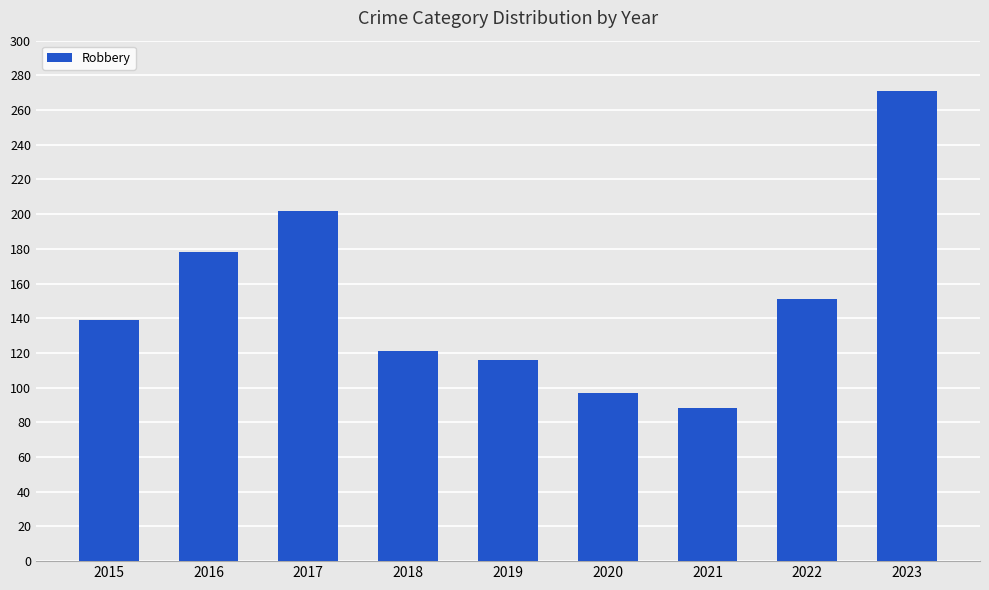

List the labels in order of value, largest first.

2023, 2017, 2016, 2022, 2015, 2018, 2019, 2020, 2021